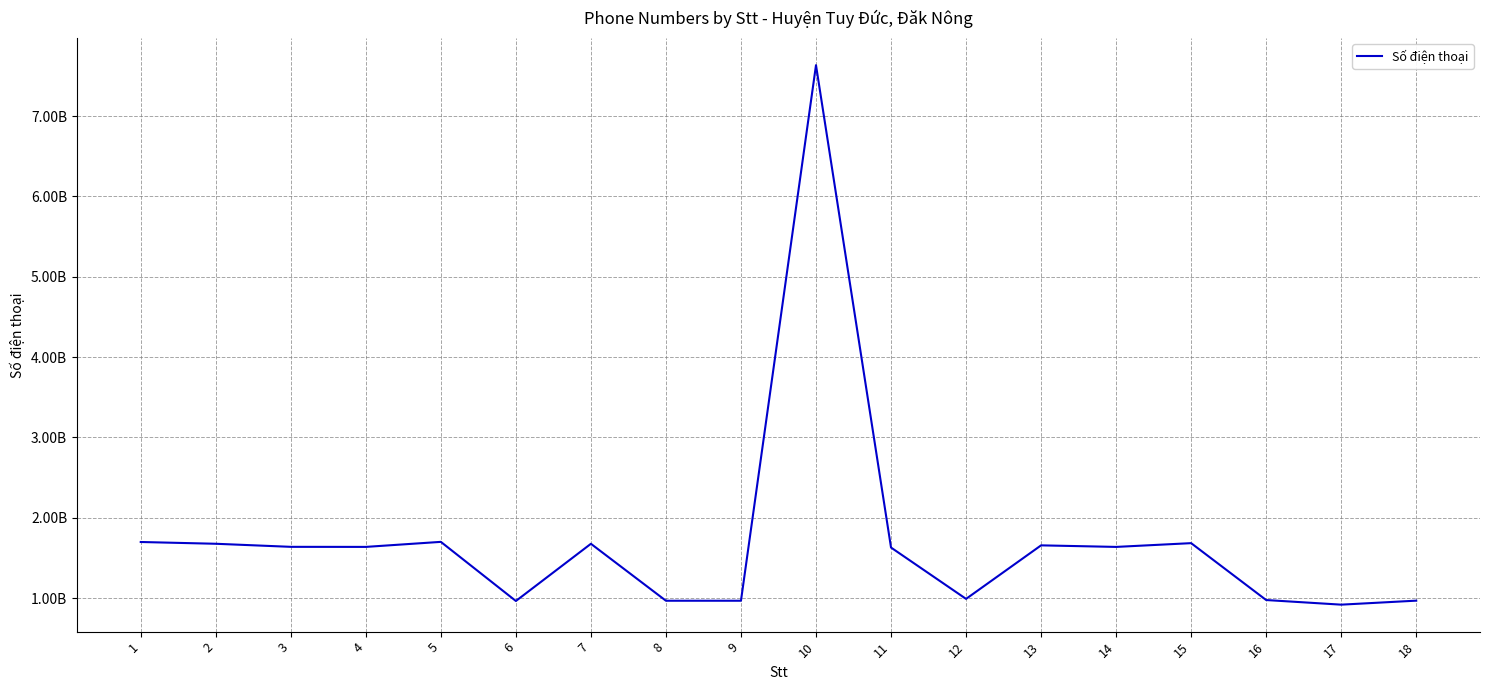

Does the chart display data point markers on the line(s)?

No